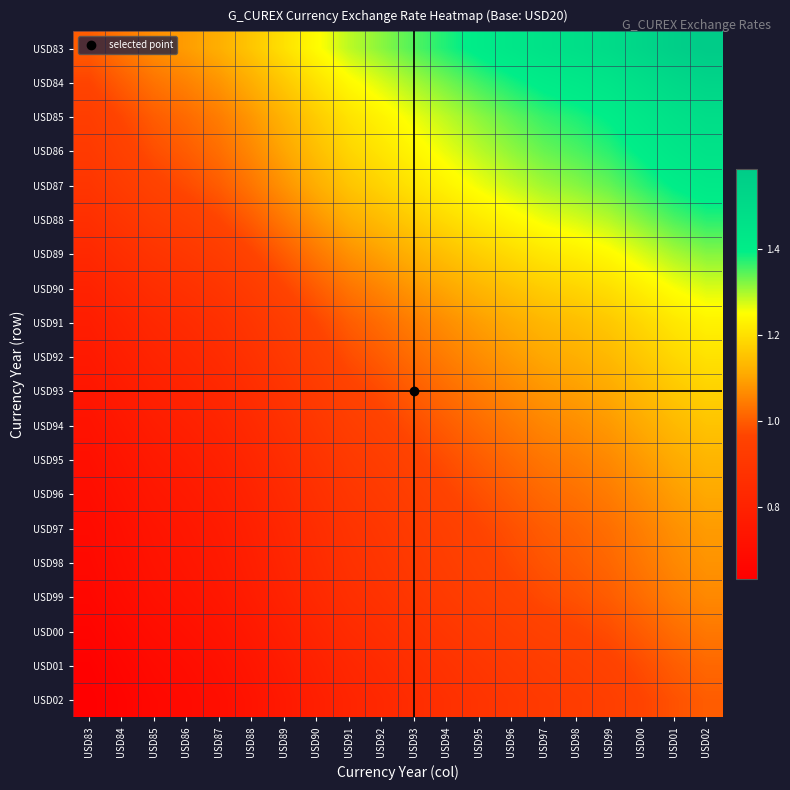

Reading right to left, extract all data points from this chart.

USD83: USD02=1.6	USD01=1.6	USD00=1.5	USD99=1.5	USD98=1.5	USD97=1.5	USD96=1.4	USD95=1.4	USD94=1.4	USD93=1.3	USD92=1.3	USD91=1.3	USD90=1.2	USD89=1.2	USD88=1.2	USD87=1.1	USD86=1.1	USD85=1.1	USD84=1.0	USD83=1.0
USD84: USD02=1.5	USD01=1.5	USD00=1.5	USD99=1.4	USD98=1.4	USD97=1.4	USD96=1.4	USD95=1.4	USD94=1.3	USD93=1.3	USD92=1.3	USD91=1.2	USD90=1.2	USD89=1.2	USD88=1.1	USD87=1.1	USD86=1.1	USD85=1.0	USD84=1.0	USD83=1.0
USD85: USD02=1.5	USD01=1.5	USD00=1.4	USD99=1.4	USD98=1.4	USD97=1.4	USD96=1.3	USD95=1.3	USD94=1.3	USD93=1.3	USD92=1.2	USD91=1.2	USD90=1.2	USD89=1.1	USD88=1.1	USD87=1.0	USD86=1.0	USD85=1.0	USD84=1.0	USD83=0.9
USD86: USD02=1.5	USD01=1.4	USD00=1.4	USD99=1.4	USD98=1.4	USD97=1.3	USD96=1.3	USD95=1.3	USD94=1.3	USD93=1.2	USD92=1.2	USD91=1.2	USD90=1.1	USD89=1.1	USD88=1.1	USD87=1.0	USD86=1.0	USD85=1.0	USD84=1.0	USD83=0.9
USD87: USD02=1.4	USD01=1.4	USD00=1.4	USD99=1.3	USD98=1.3	USD97=1.3	USD96=1.3	USD95=1.3	USD94=1.2	USD93=1.2	USD92=1.2	USD91=1.2	USD90=1.1	USD89=1.1	USD88=1.0	USD87=1.0	USD86=1.0	USD85=1.0	USD84=0.9	USD83=0.9
USD88: USD02=1.4	USD01=1.4	USD00=1.3	USD99=1.3	USD98=1.3	USD97=1.3	USD96=1.2	USD95=1.2	USD94=1.2	USD93=1.2	USD92=1.1	USD91=1.1	USD90=1.1	USD89=1.0	USD88=1.0	USD87=1.0	USD86=0.9	USD85=0.9	USD84=0.9	USD83=0.9
USD89: USD02=1.3	USD01=1.3	USD00=1.3	USD99=1.2	USD98=1.2	USD97=1.2	USD96=1.2	USD95=1.2	USD94=1.1	USD93=1.1	USD92=1.1	USD91=1.1	USD90=1.0	USD89=1.0	USD88=1.0	USD87=0.9	USD86=0.9	USD85=0.9	USD84=0.9	USD83=0.8
USD90: USD02=1.3	USD01=1.3	USD00=1.2	USD99=1.2	USD98=1.2	USD97=1.2	USD96=1.1	USD95=1.1	USD94=1.1	USD93=1.1	USD92=1.1	USD91=1.0	USD90=1.0	USD89=1.0	USD88=0.9	USD87=0.9	USD86=0.9	USD85=0.9	USD84=0.8	USD83=0.8
USD91: USD02=1.2	USD01=1.2	USD00=1.2	USD99=1.2	USD98=1.1	USD97=1.1	USD96=1.1	USD95=1.1	USD94=1.1	USD93=1.0	USD92=1.0	USD91=1.0	USD90=1.0	USD89=0.9	USD88=0.9	USD87=0.9	USD86=0.8	USD85=0.8	USD84=0.8	USD83=0.8
USD92: USD02=1.2	USD01=1.2	USD00=1.2	USD99=1.1	USD98=1.1	USD97=1.1	USD96=1.1	USD95=1.1	USD94=1.0	USD93=1.0	USD92=1.0	USD91=1.0	USD90=0.9	USD89=0.9	USD88=0.9	USD87=0.8	USD86=0.8	USD85=0.8	USD84=0.8	USD83=0.8
USD93: USD02=1.2	USD01=1.2	USD00=1.1	USD99=1.1	USD98=1.1	USD97=1.1	USD96=1.1	USD95=1.0	USD94=1.0	USD93=1.0	USD92=1.0	USD91=1.0	USD90=0.9	USD89=0.9	USD88=0.9	USD87=0.8	USD86=0.8	USD85=0.8	USD84=0.8	USD83=0.7
USD94: USD02=1.2	USD01=1.1	USD00=1.1	USD99=1.1	USD98=1.1	USD97=1.1	USD96=1.0	USD95=1.0	USD94=1.0	USD93=1.0	USD92=1.0	USD91=0.9	USD90=0.9	USD89=0.9	USD88=0.8	USD87=0.8	USD86=0.8	USD85=0.8	USD84=0.8	USD83=0.7
USD95: USD02=1.1	USD01=1.1	USD00=1.1	USD99=1.1	USD98=1.0	USD97=1.0	USD96=1.0	USD95=1.0	USD94=1.0	USD93=1.0	USD92=0.9	USD91=0.9	USD90=0.9	USD89=0.9	USD88=0.8	USD87=0.8	USD86=0.8	USD85=0.8	USD84=0.7	USD83=0.7
USD96: USD02=1.1	USD01=1.1	USD00=1.1	USD99=1.0	USD98=1.0	USD97=1.0	USD96=1.0	USD95=1.0	USD94=1.0	USD93=0.9	USD92=0.9	USD91=0.9	USD90=0.9	USD89=0.8	USD88=0.8	USD87=0.8	USD86=0.8	USD85=0.7	USD84=0.7	USD83=0.7
USD97: USD02=1.1	USD01=1.1	USD00=1.0	USD99=1.0	USD98=1.0	USD97=1.0	USD96=1.0	USD95=1.0	USD94=0.9	USD93=0.9	USD92=0.9	USD91=0.9	USD90=0.9	USD89=0.8	USD88=0.8	USD87=0.8	USD86=0.7	USD85=0.7	USD84=0.7	USD83=0.7
USD98: USD02=1.1	USD01=1.1	USD00=1.0	USD99=1.0	USD98=1.0	USD97=1.0	USD96=1.0	USD95=1.0	USD94=0.9	USD93=0.9	USD92=0.9	USD91=0.9	USD90=0.8	USD89=0.8	USD88=0.8	USD87=0.8	USD86=0.7	USD85=0.7	USD84=0.7	USD83=0.7
USD99: USD02=1.1	USD01=1.0	USD00=1.0	USD99=1.0	USD98=1.0	USD97=1.0	USD96=1.0	USD95=0.9	USD94=0.9	USD93=0.9	USD92=0.9	USD91=0.9	USD90=0.8	USD89=0.8	USD88=0.8	USD87=0.7	USD86=0.7	USD85=0.7	USD84=0.7	USD83=0.7
USD00: USD02=1.0	USD01=1.0	USD00=1.0	USD99=1.0	USD98=1.0	USD97=1.0	USD96=0.9	USD95=0.9	USD94=0.9	USD93=0.9	USD92=0.9	USD91=0.8	USD90=0.8	USD89=0.8	USD88=0.8	USD87=0.7	USD86=0.7	USD85=0.7	USD84=0.7	USD83=0.7
USD01: USD02=1.0	USD01=1.0	USD00=1.0	USD99=1.0	USD98=0.9	USD97=0.9	USD96=0.9	USD95=0.9	USD94=0.9	USD93=0.9	USD92=0.8	USD91=0.8	USD90=0.8	USD89=0.8	USD88=0.7	USD87=0.7	USD86=0.7	USD85=0.7	USD84=0.7	USD83=0.6
USD02: USD02=1.0	USD01=1.0	USD00=1.0	USD99=0.9	USD98=0.9	USD97=0.9	USD96=0.9	USD95=0.9	USD94=0.9	USD93=0.9	USD92=0.8	USD91=0.8	USD90=0.8	USD89=0.8	USD88=0.7	USD87=0.7	USD86=0.7	USD85=0.7	USD84=0.7	USD83=0.6